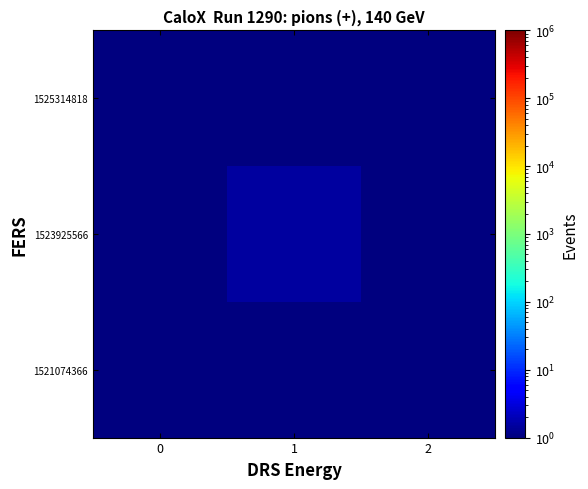

What is the total value across all series at 0?

1.5